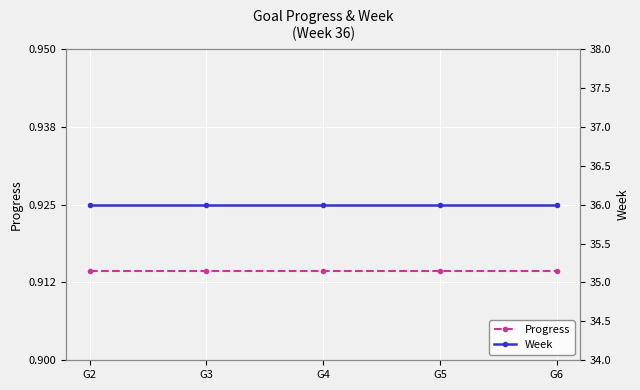

List the series in order of their overall mean, lowest first.

Progress, Week